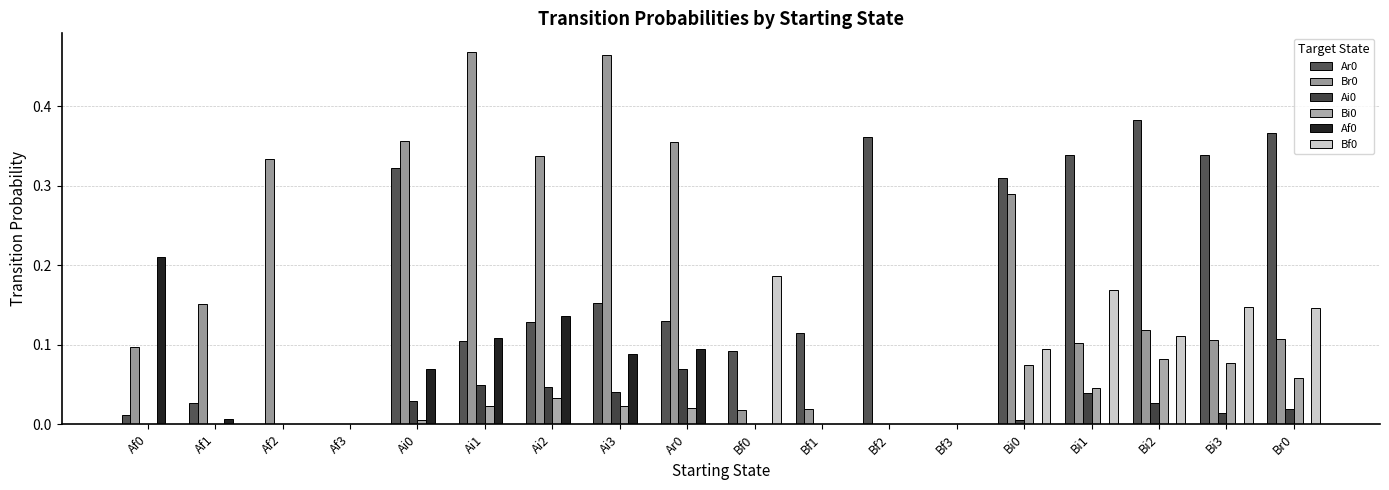

The value of Bi0 at Af1 is -0.0. True or false?

False